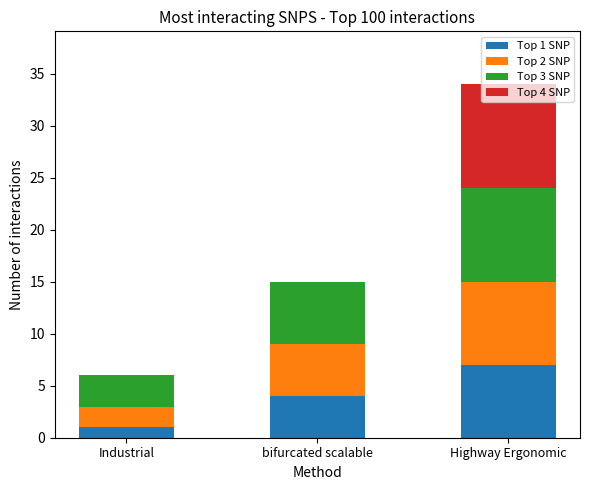

What is the total value across all series at Highway Ergonomic?

34